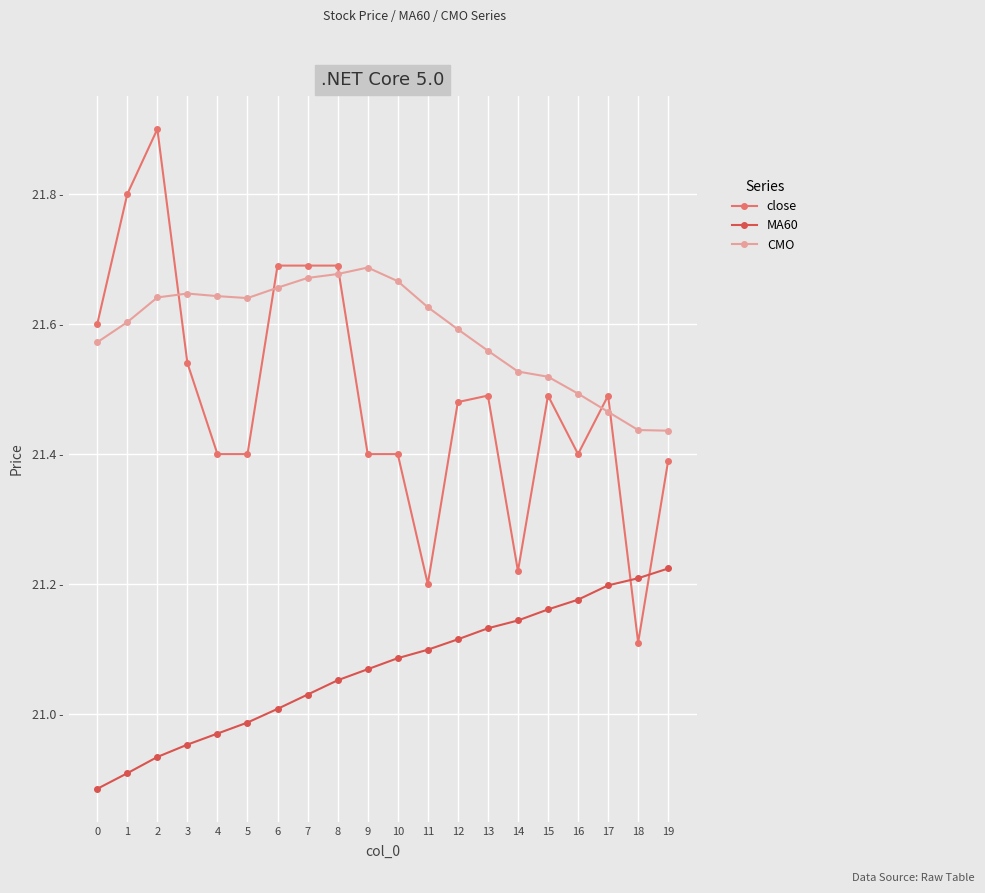

Is this an area chart (filled region under the line)?

No